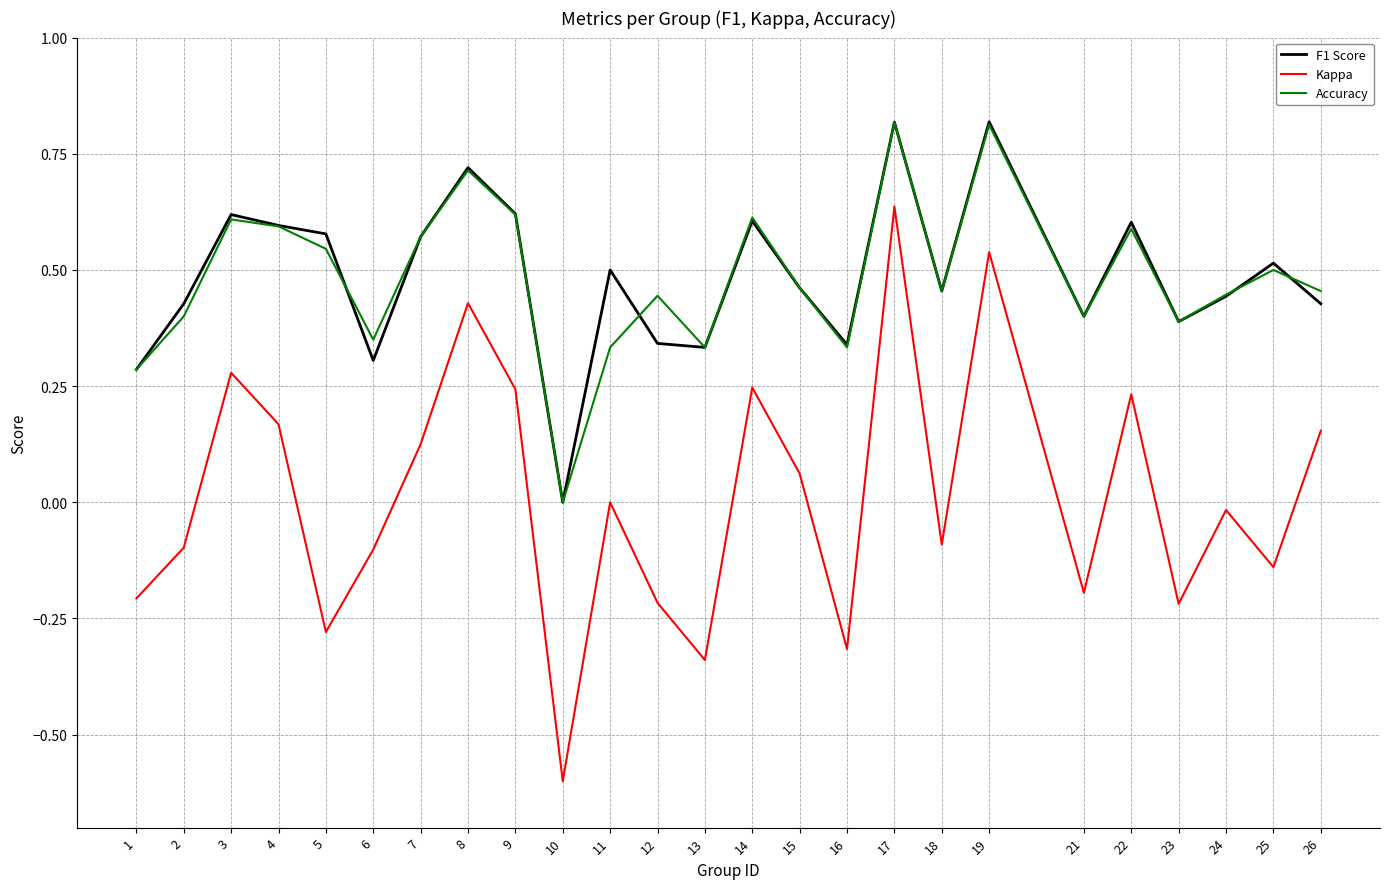

Where is the first local minimum for Accuracy?

6